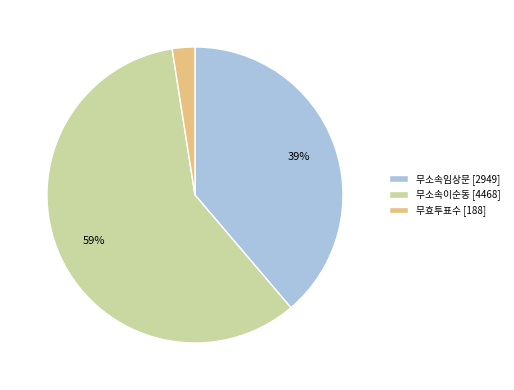

How many segments does this pie chart have?

3